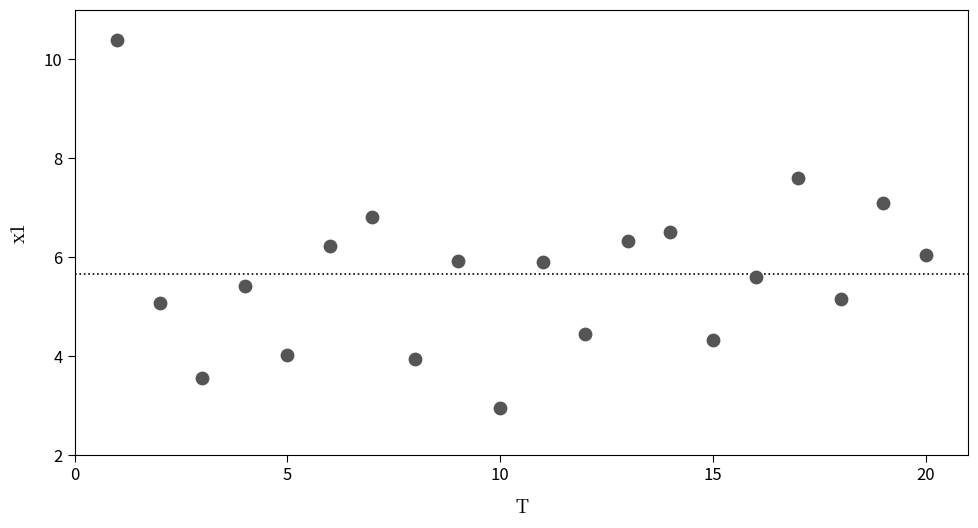

What is the range of Y values (max minus min)?

7.4